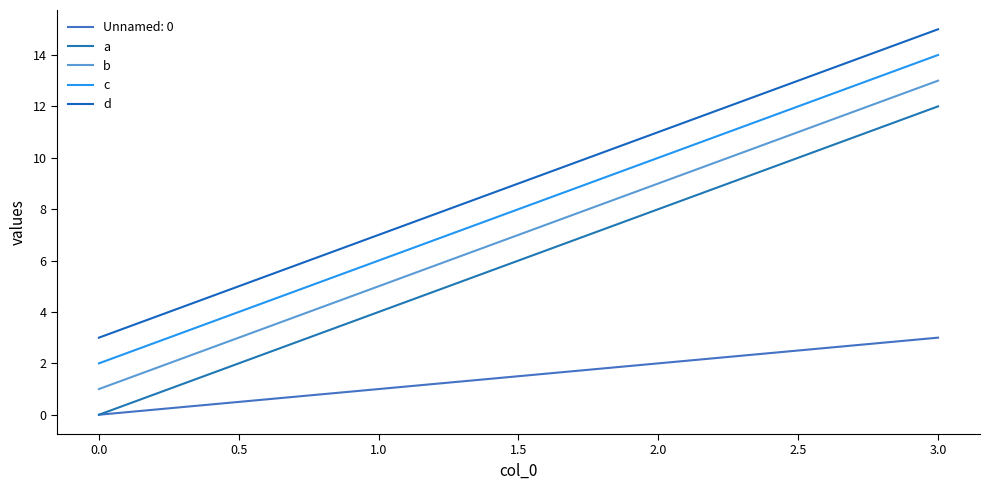

Between 0.0 and 1.0, which series saw the biggest shift?

a